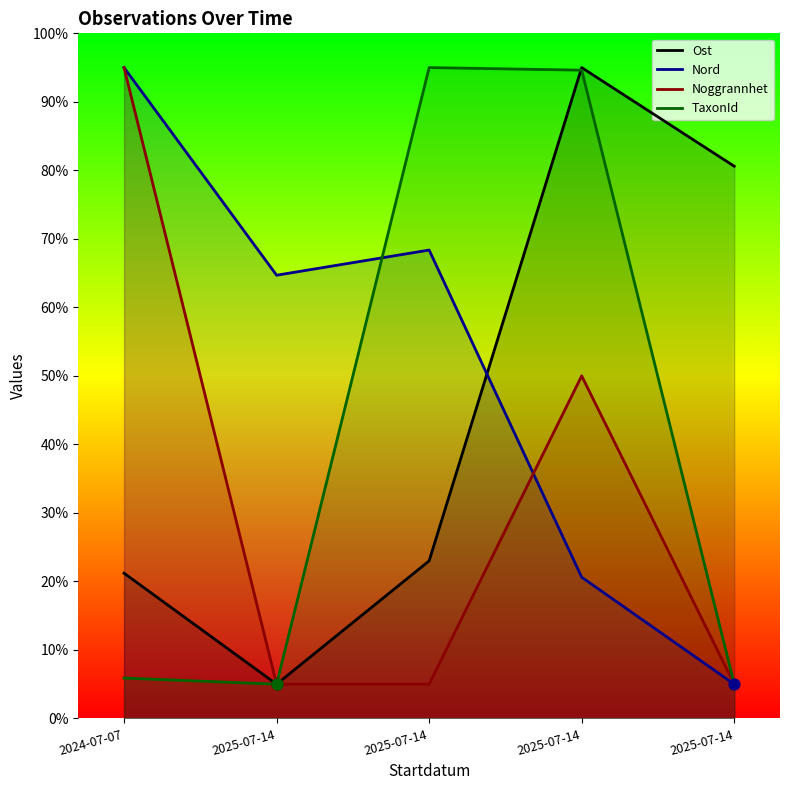

Is the value of Ost at 2024-07-07 greater than the value of Nord at 2025-07-14?

No